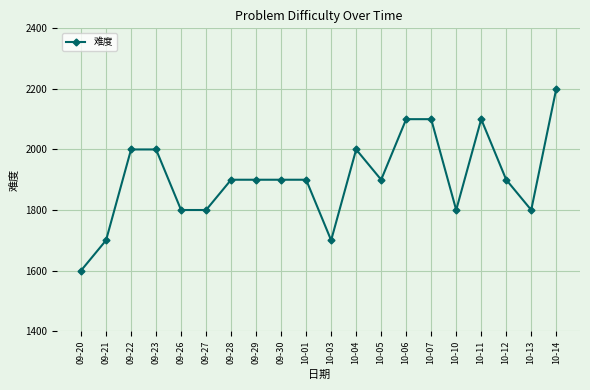

True or false: there are more than 1 points higher than both neighbors.

True